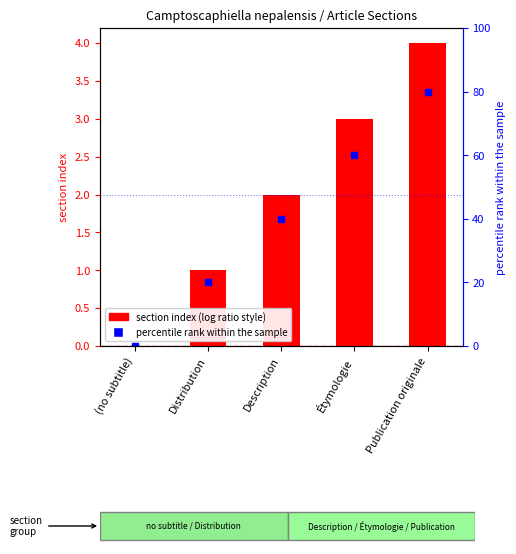

How many bars are there in total?

5